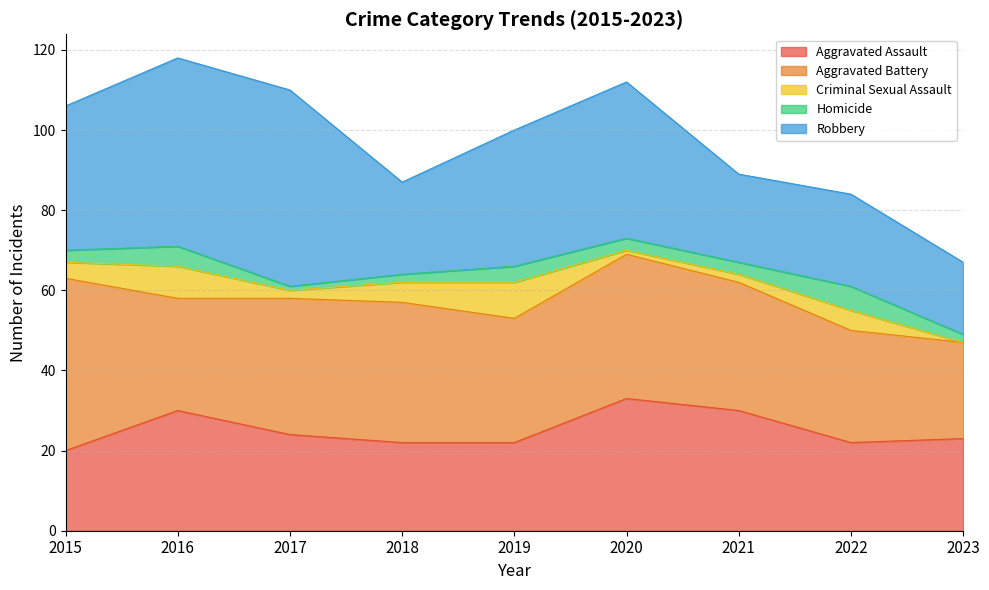

What is the difference between the highest and lowest values at 2015?

40